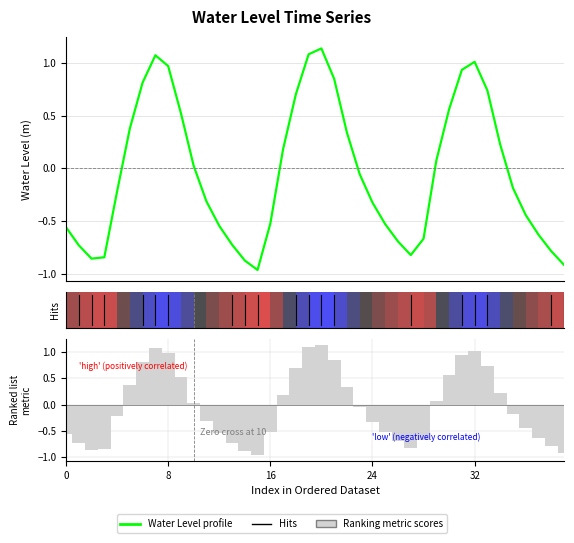

Which label corresponds to the smallest value in the chart?

15